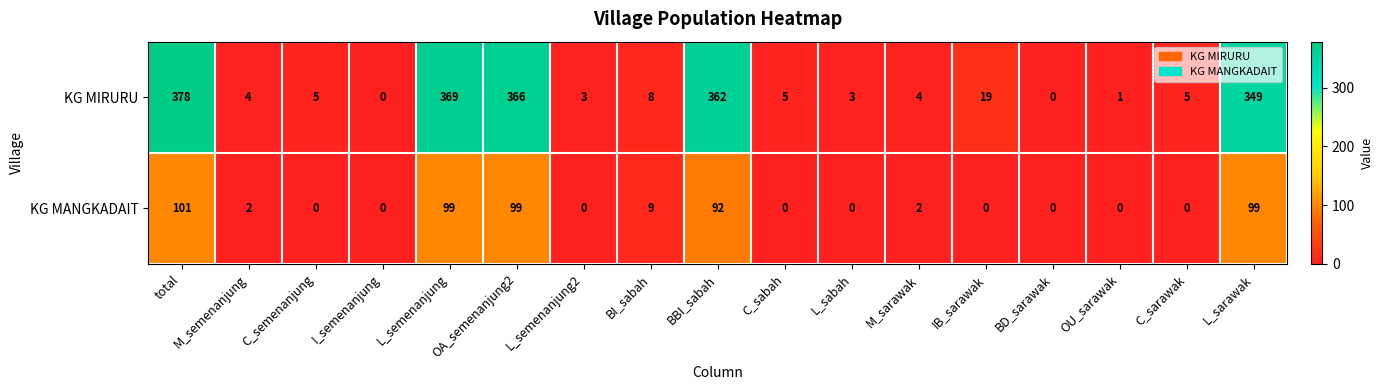

The value of KG MANGKADAIT at total is 101. True or false?

True